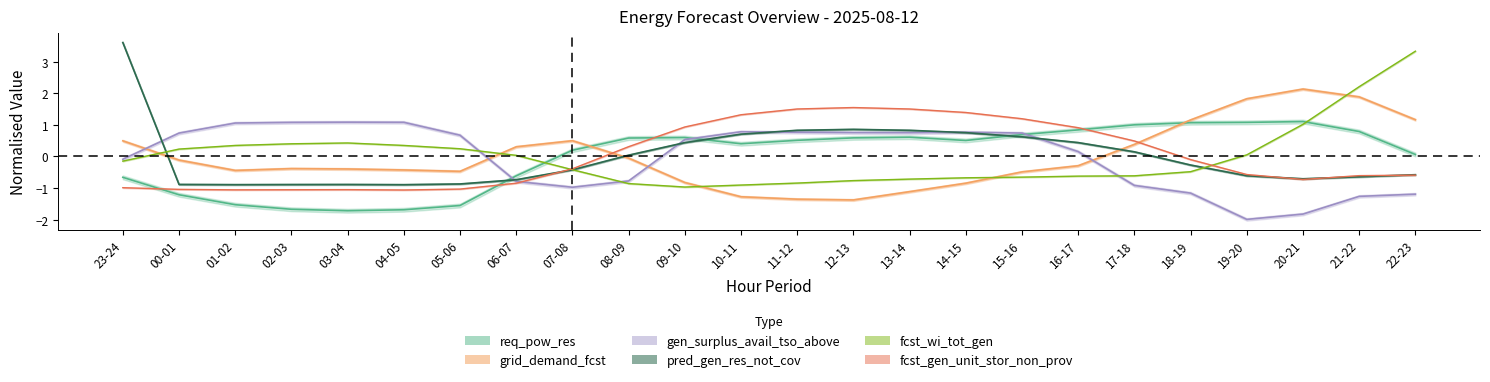

What is the label of the 10th point from the left?

08-09